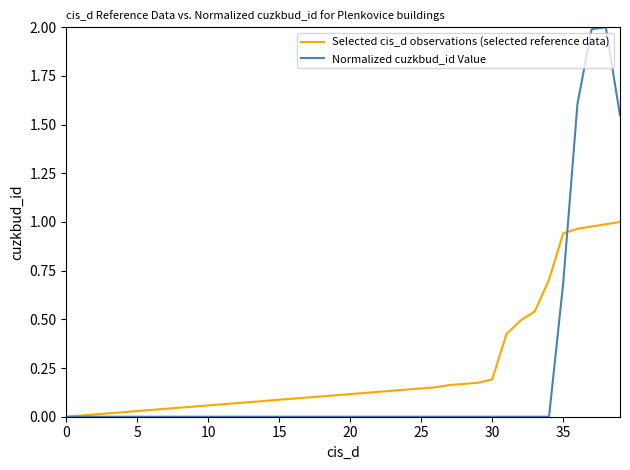

Which series has the widest spread of values?

Normalized cuzkbud_id Value